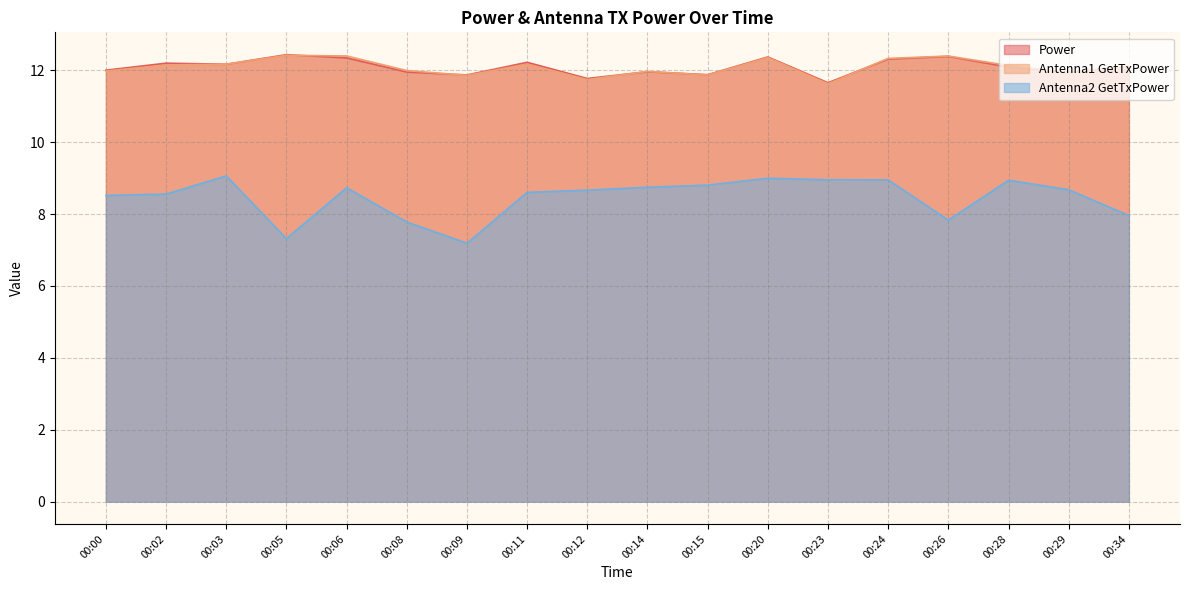

Reading left to right, what are all the values shown in this chart?

Power: 00:00=12.0	00:02=12.2	00:03=12.2	00:05=12.4	00:06=12.3	00:08=12.0	00:09=11.9	00:11=12.2	00:12=11.8	00:14=12.0	00:15=11.9	00:20=12.4	00:23=11.7	00:24=12.3	00:26=12.4	00:28=12.1	00:29=11.9	00:34=12.1
Antenna1 GetTxPower: 00:00=12.0	00:02=12.1	00:03=12.2	00:05=12.4	00:06=12.4	00:08=12.0	00:09=11.9	00:11=12.2	00:12=11.7	00:14=12.0	00:15=11.9	00:20=12.4	00:23=11.6	00:24=12.3	00:26=12.4	00:28=12.1	00:29=11.9	00:34=12.1
Antenna2 GetTxPower: 00:00=8.5	00:02=8.6	00:03=9.1	00:05=7.3	00:06=8.7	00:08=7.8	00:09=7.2	00:11=8.6	00:12=8.7	00:14=8.7	00:15=8.8	00:20=9.0	00:23=9.0	00:24=9.0	00:26=7.8	00:28=8.9	00:29=8.7	00:34=8.0